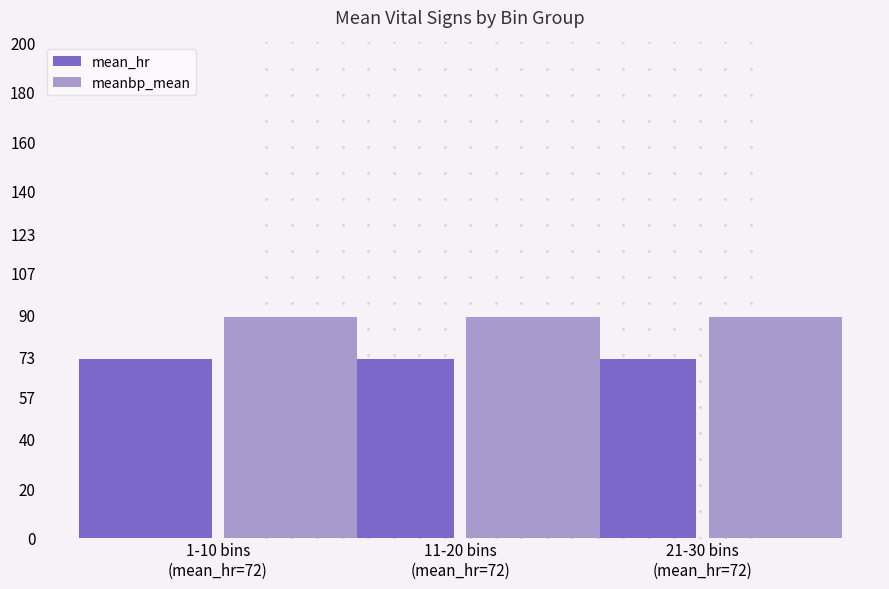

What are all the series names shown in the legend?

mean_hr, meanbp_mean